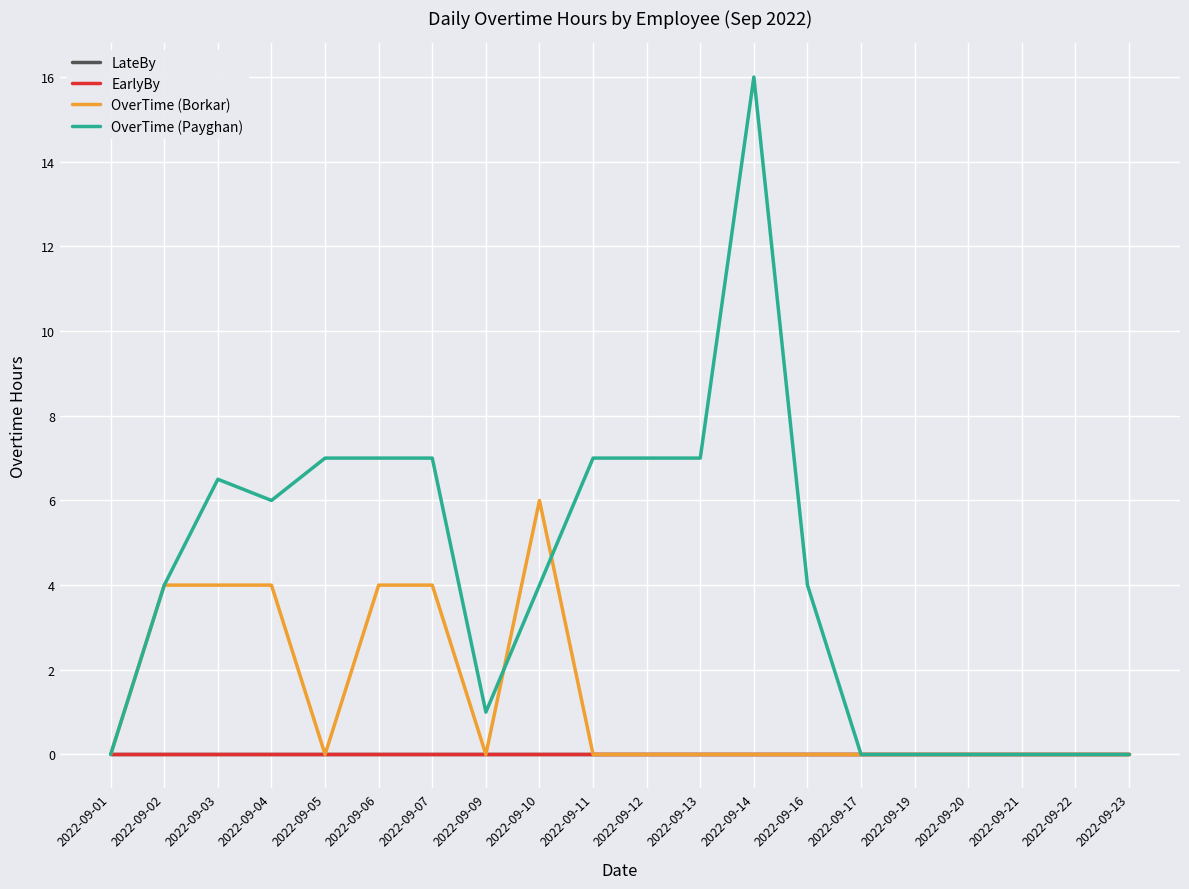

Is this an area chart (filled region under the line)?

No